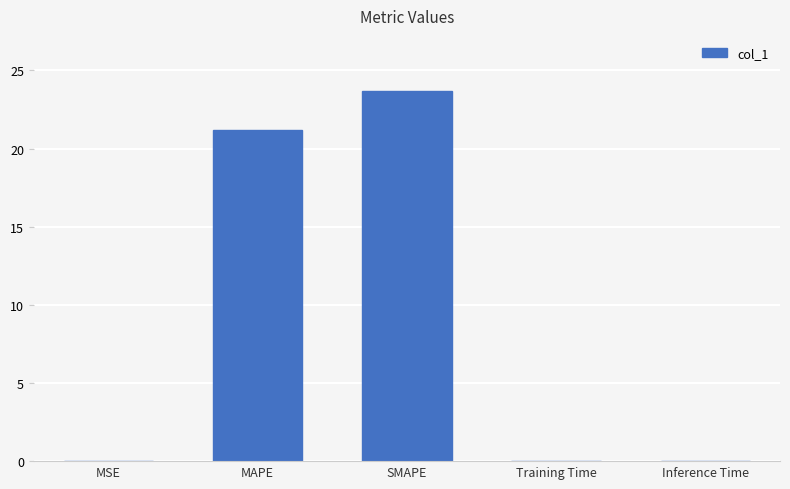

Where is the data nearest to the value 11?

MAPE